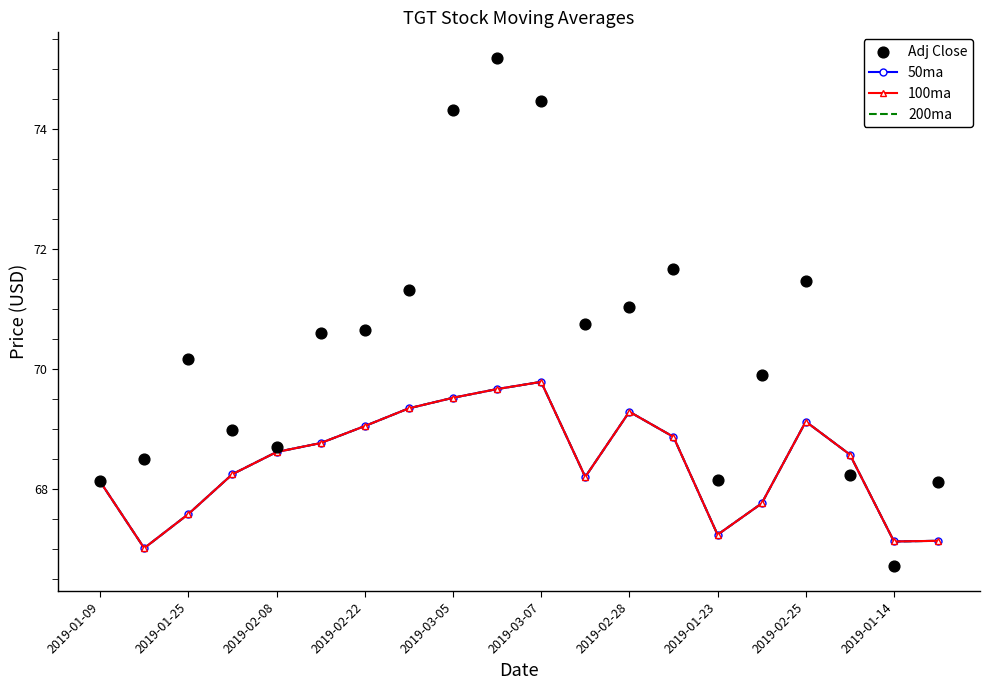

What are all the series names shown in the legend?

50ma, 100ma, 200ma, Adj Close